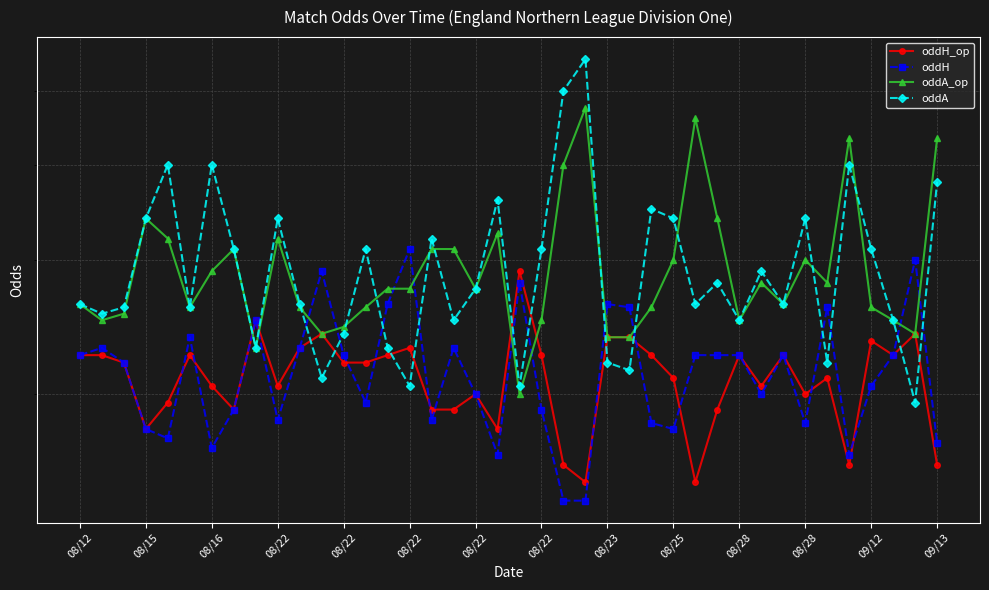

What is the value of the oddA point at the 17th from the left?

3.2